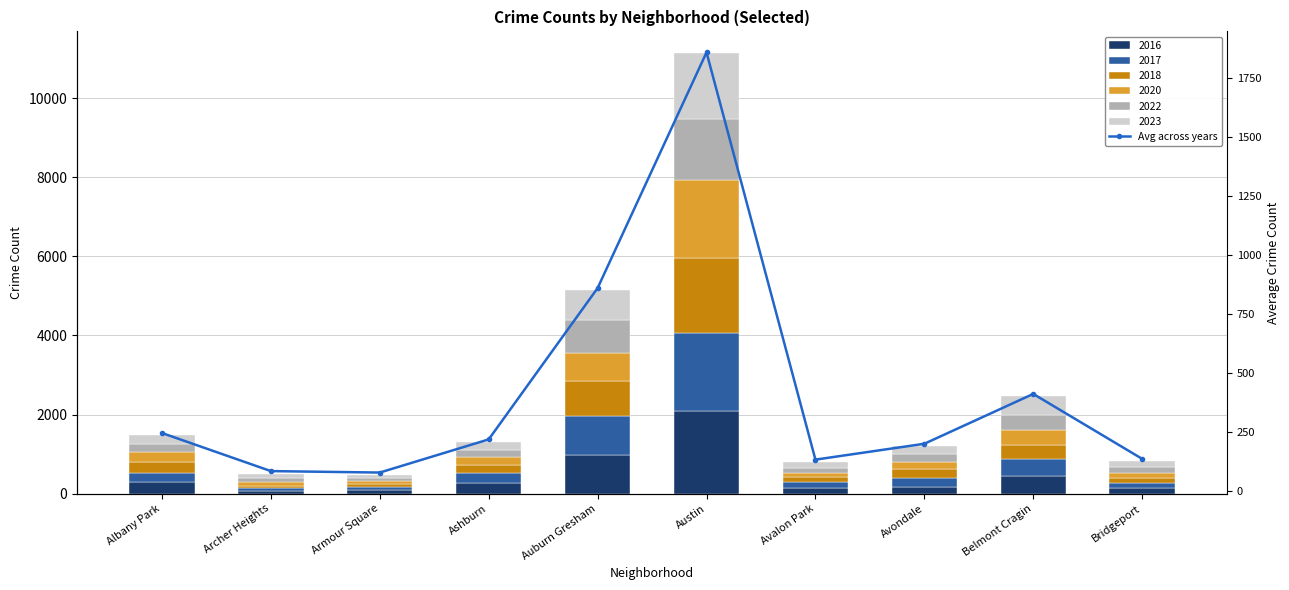

What is the sum of all values?

4217.3